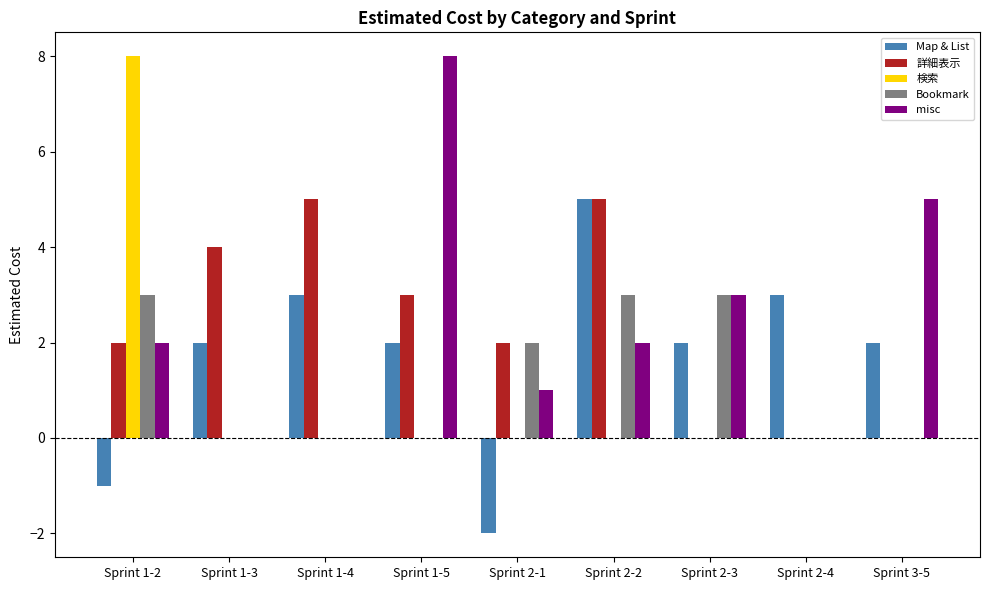

The Bookmark series shows 1 at Sprint 1-3. True or false?

False